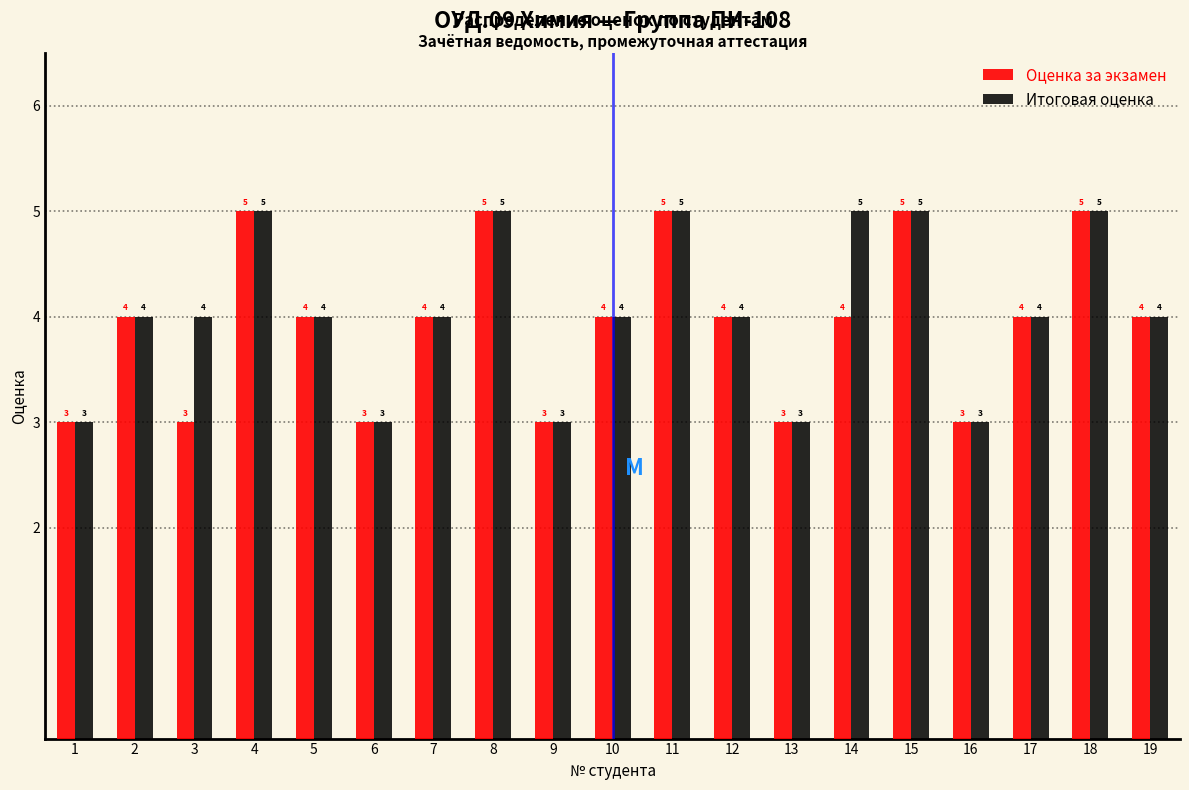

Reading right to left, transcribe all the data shown in this chart.

Оценка за экзамен: 19=4	18=5	17=4	16=3	15=5	14=4	13=3	12=4	11=5	10=4	9=3	8=5	7=4	6=3	5=4	4=5	3=3	2=4	1=3
Итоговая оценка: 19=4	18=5	17=4	16=3	15=5	14=5	13=3	12=4	11=5	10=4	9=3	8=5	7=4	6=3	5=4	4=5	3=4	2=4	1=3